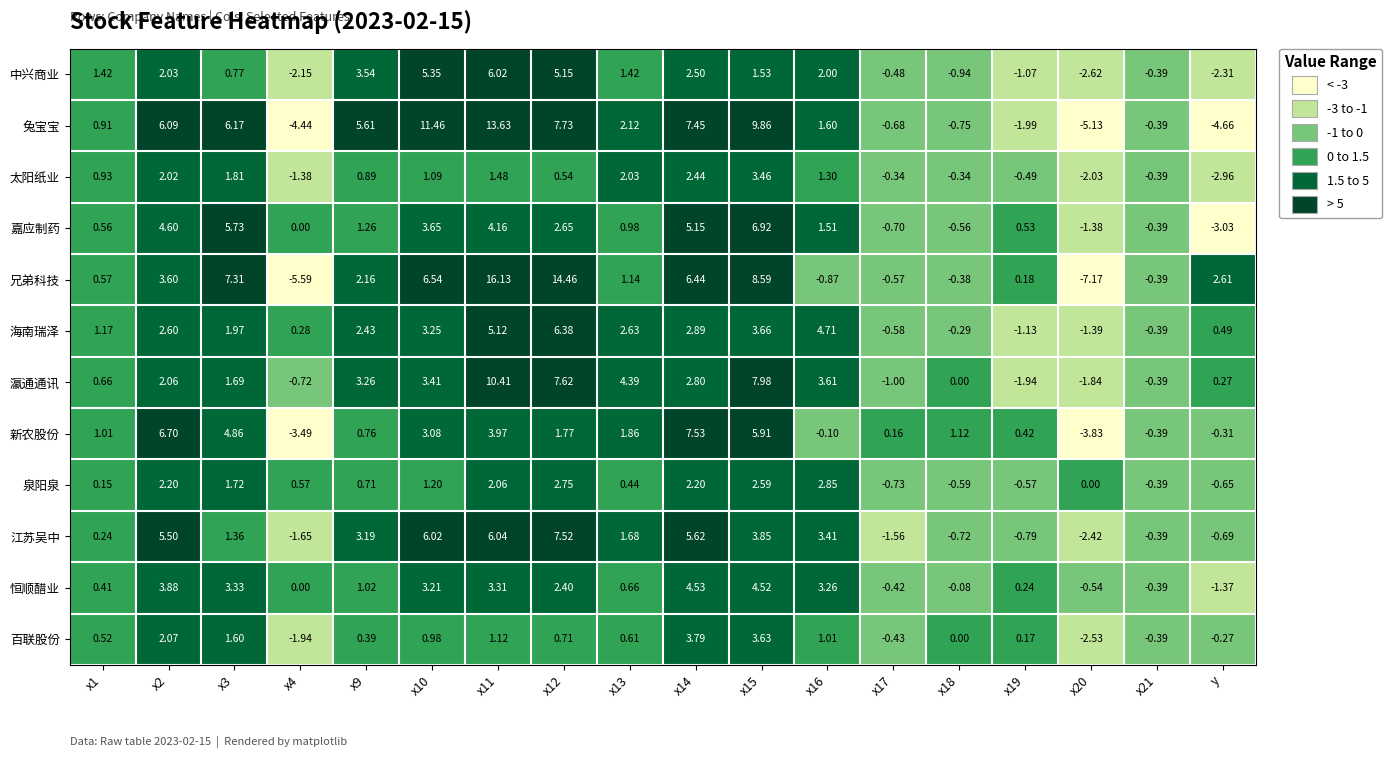

At which label does 恒顺醋业 reach its minimum?

y